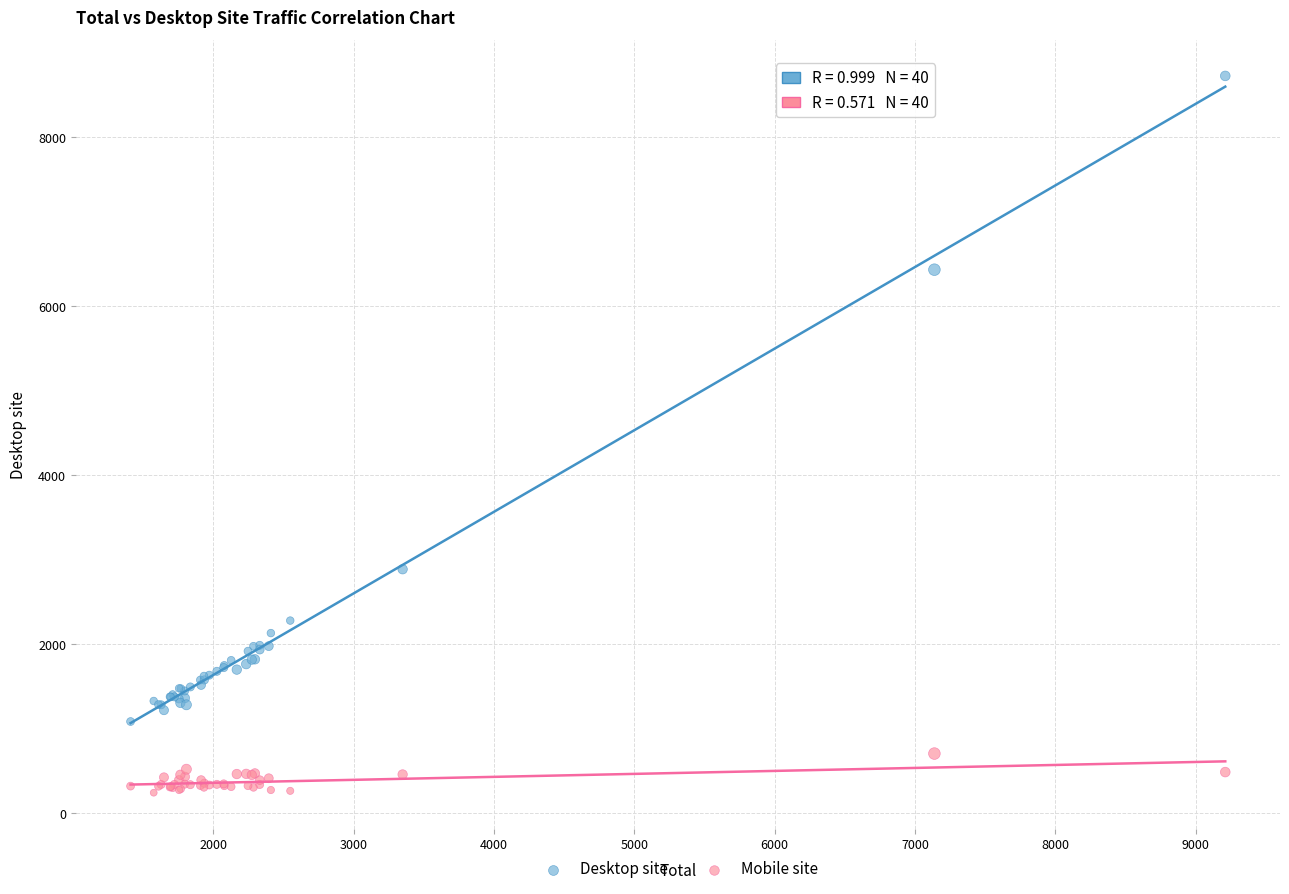

Which series has the widest spread of Y values?

Desktop site